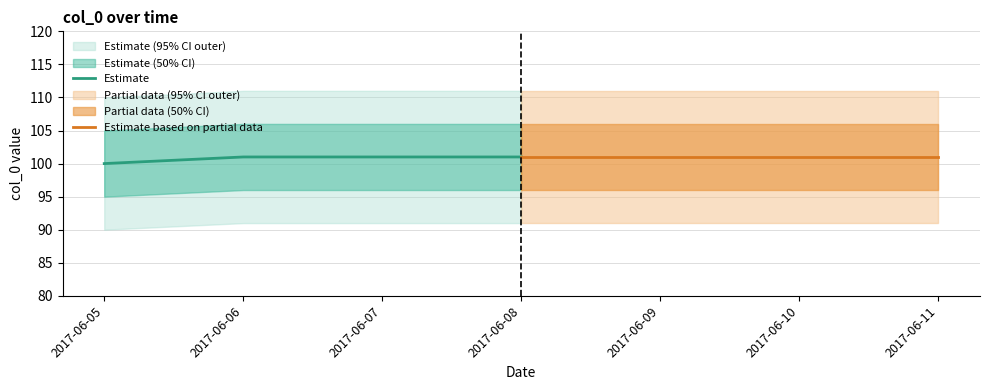

Rank the categories by Estimate value from highest to lowest.

2017-06-06, 2017-06-07, 2017-06-08, 2017-06-05